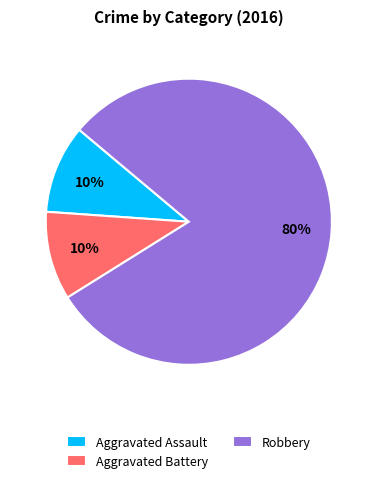

What is the largest slice in the pie chart?

Robbery